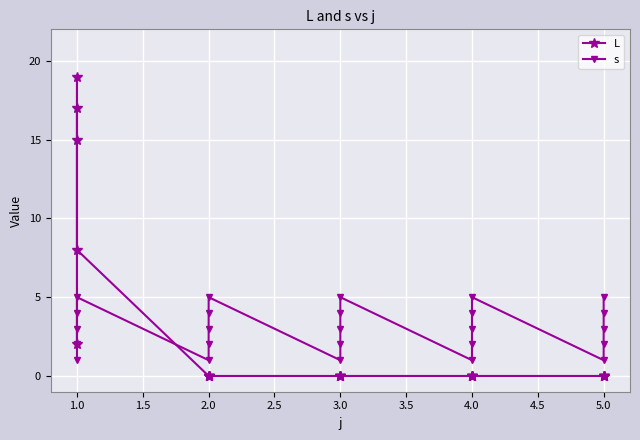

What is the greatest value displayed?

19